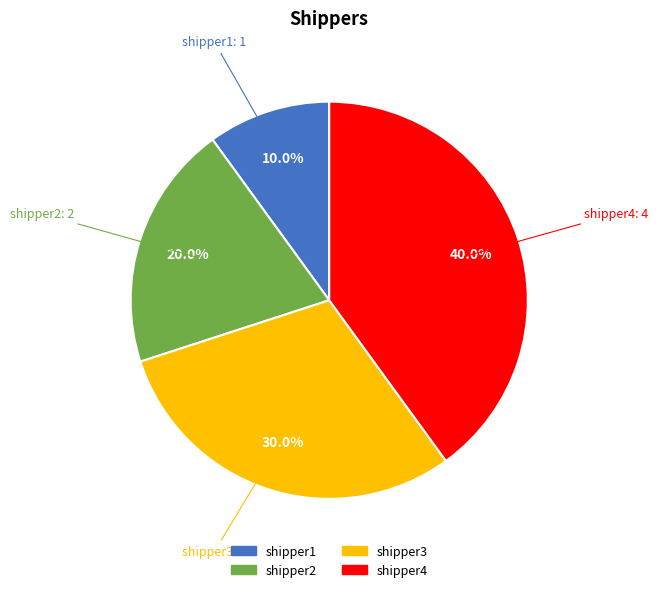

What percentage is NOT represented by shipper3?

70.0%